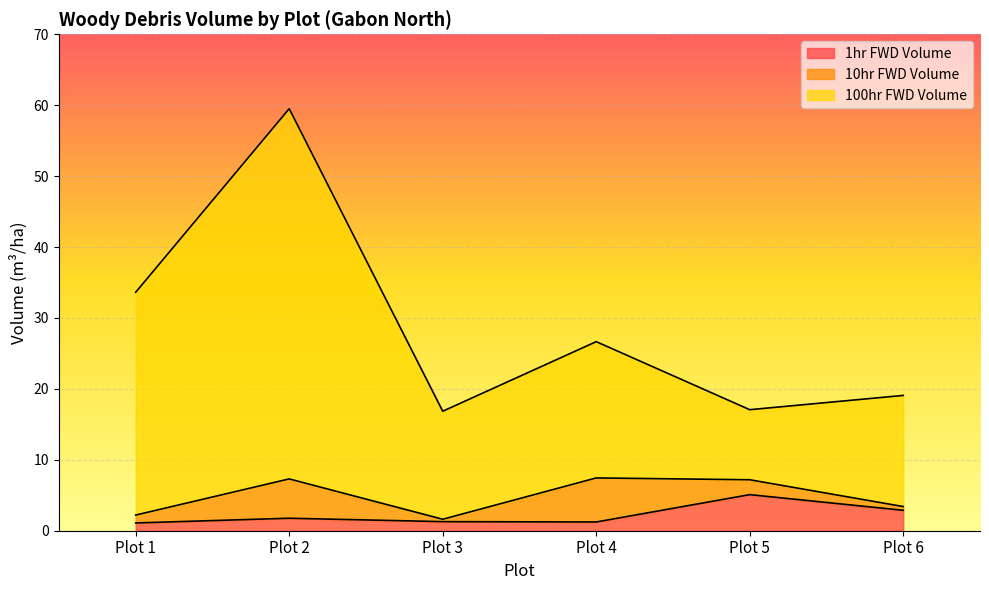

True or false: 1hr FWD Volume and 100hr FWD Volume cross at least once.

False